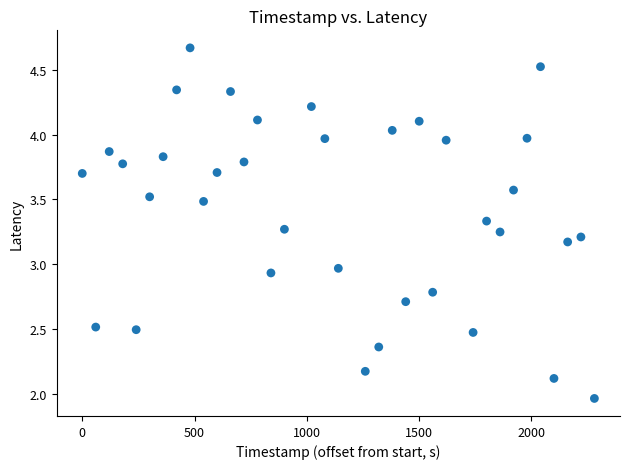

What is the range of X values (max minus min)?

2280.0